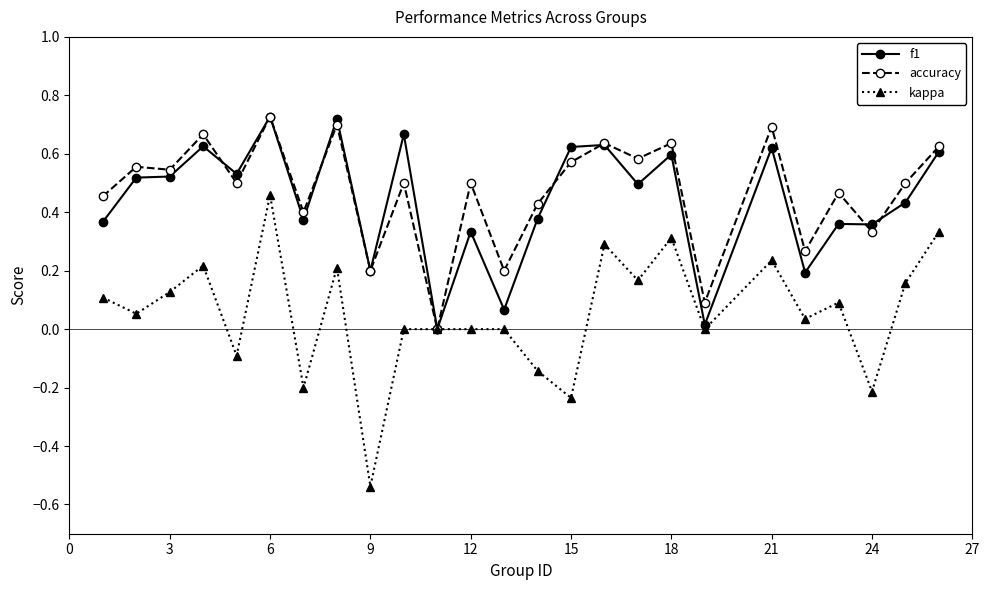

Which series has the widest spread of values?

kappa